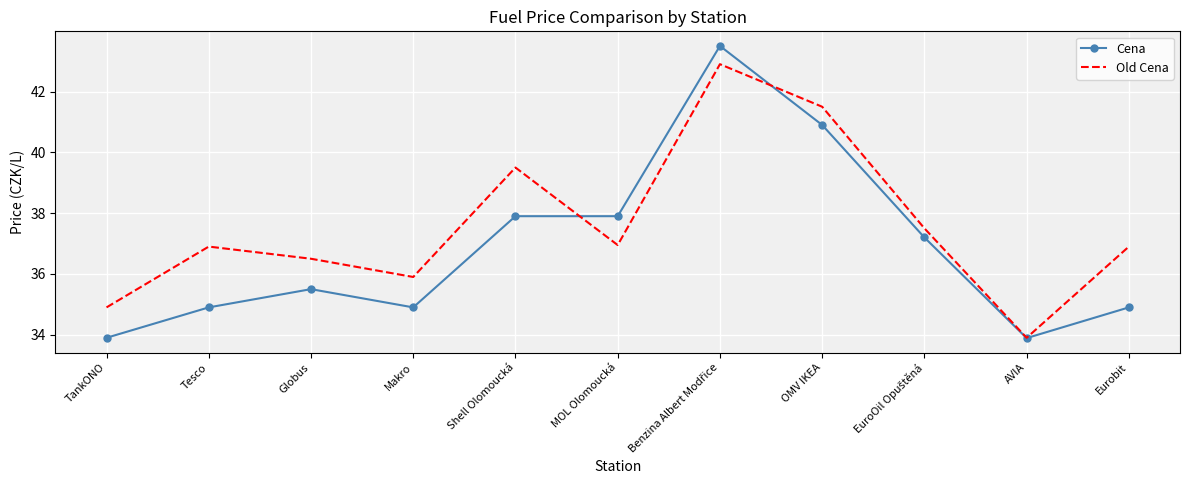

What is the maximum value for Old Cena?

42.9